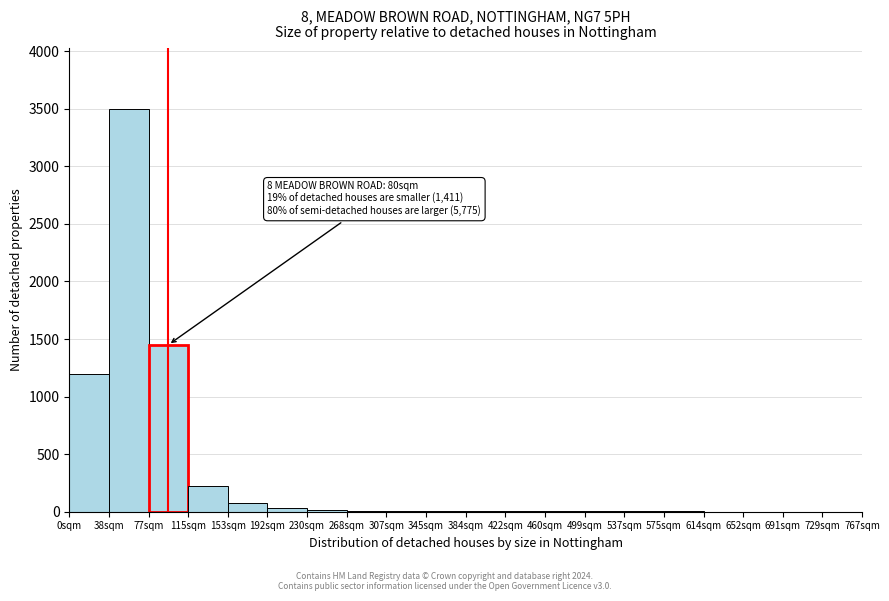

What is the sum of all values?

6542